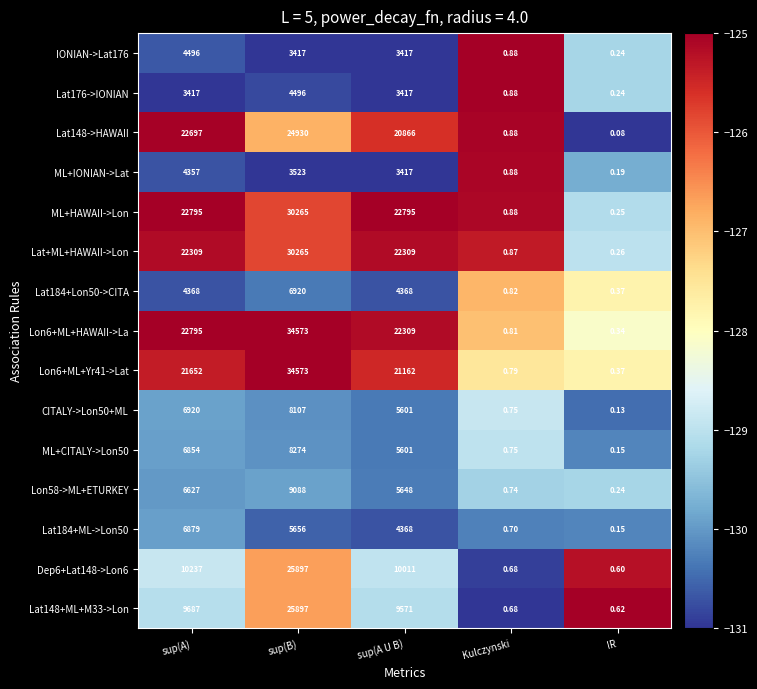

Is the value of Lat176->IONIAN at IR greater than the value of IONIAN->Lat176 at sup(A U B)?

No